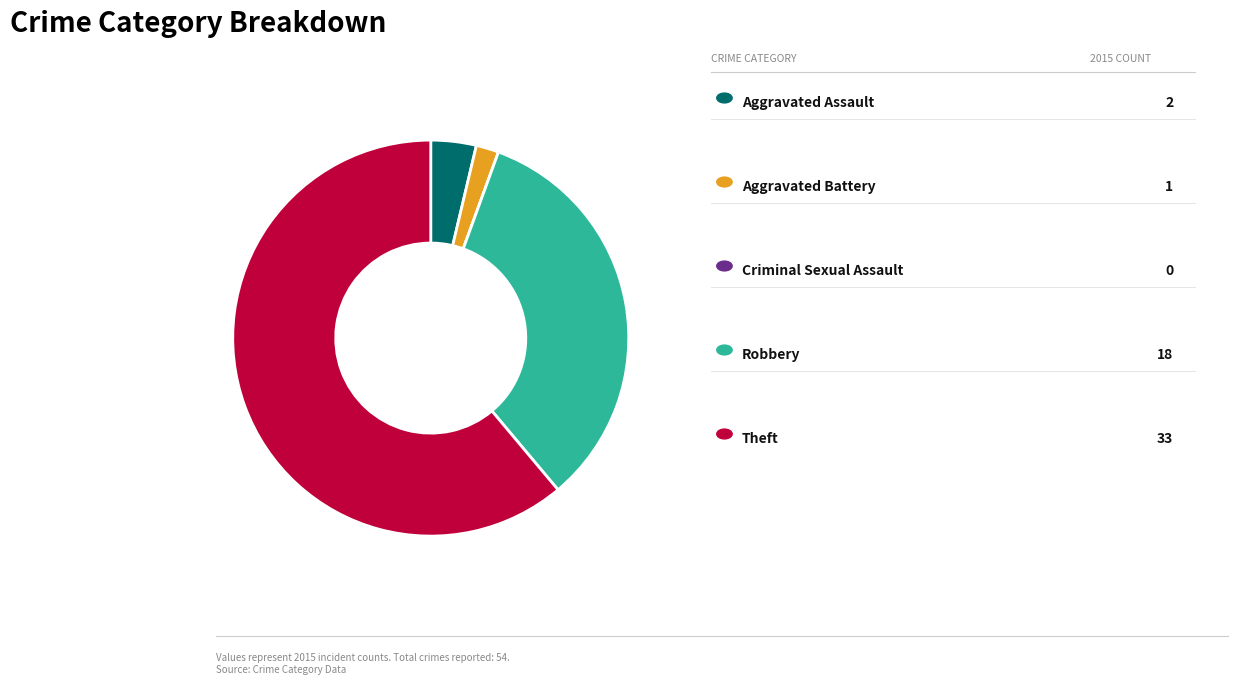

Is there a majority slice in this chart?

Yes